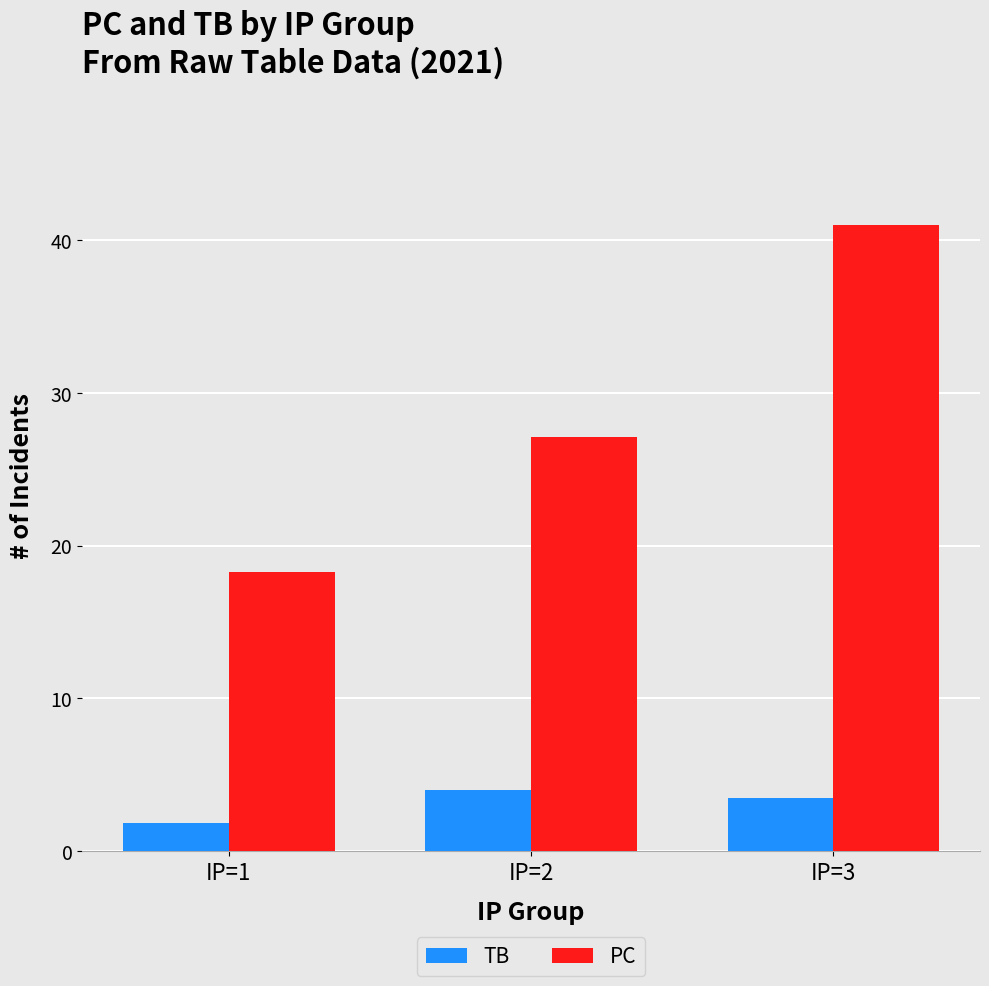

Which category has the lowest value in the PC series?

IP=1